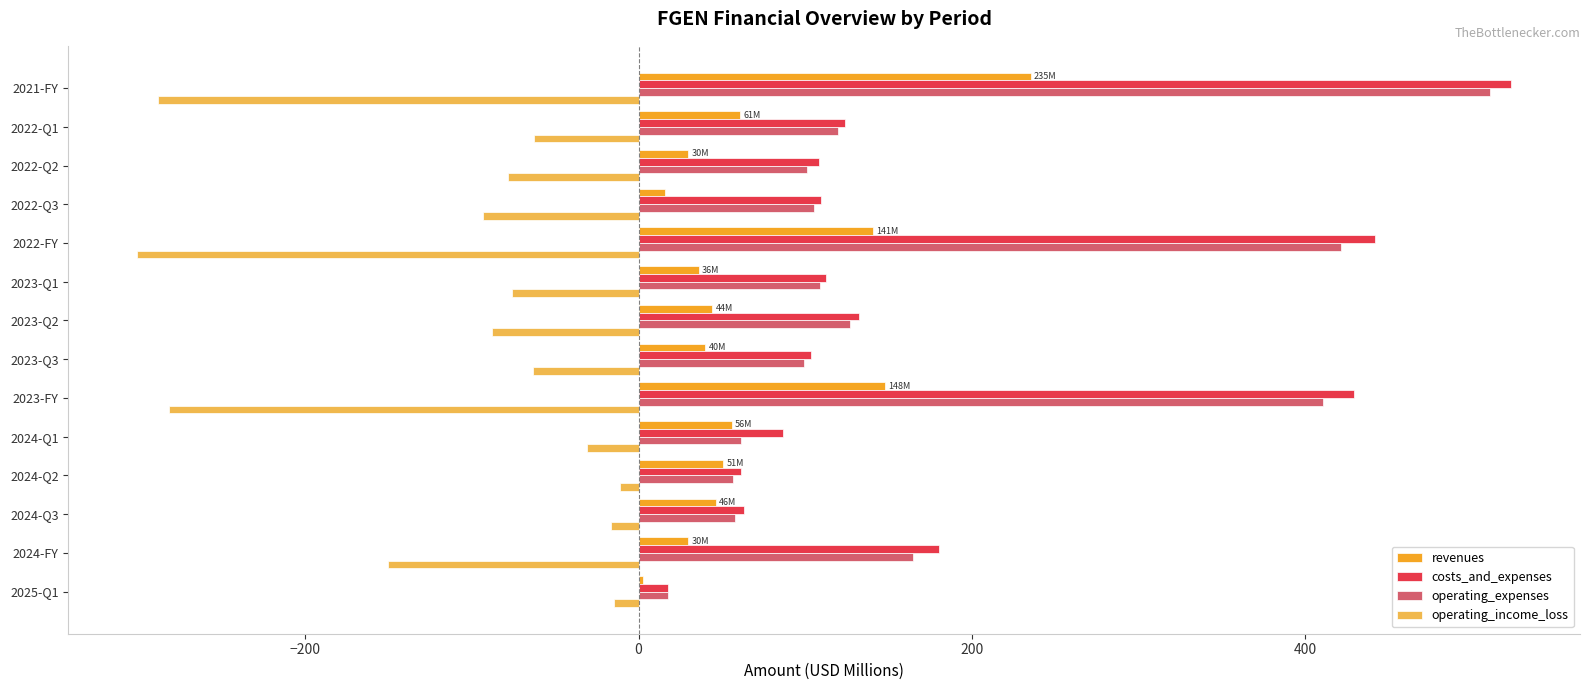

What is the difference between the maximum and minimum values in the costs_and_expenses series?

506.2